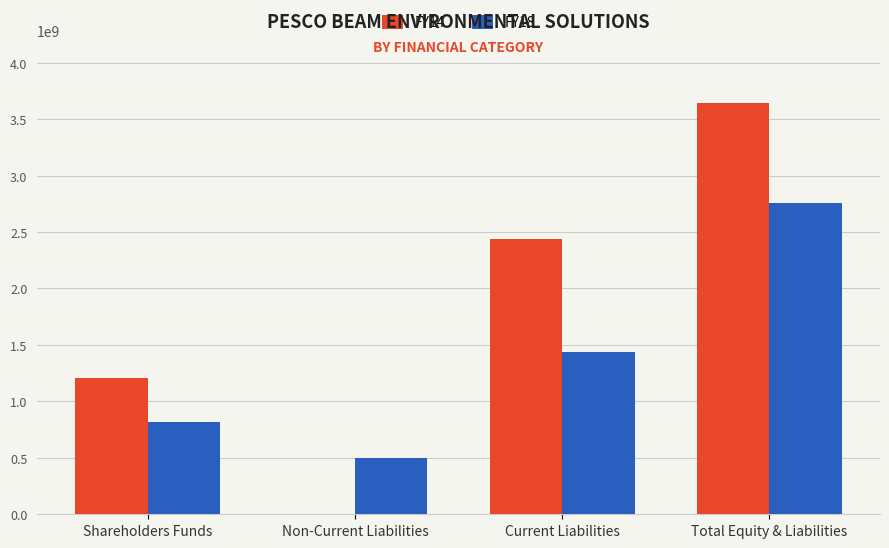

Does the chart contain stacked bars?

No